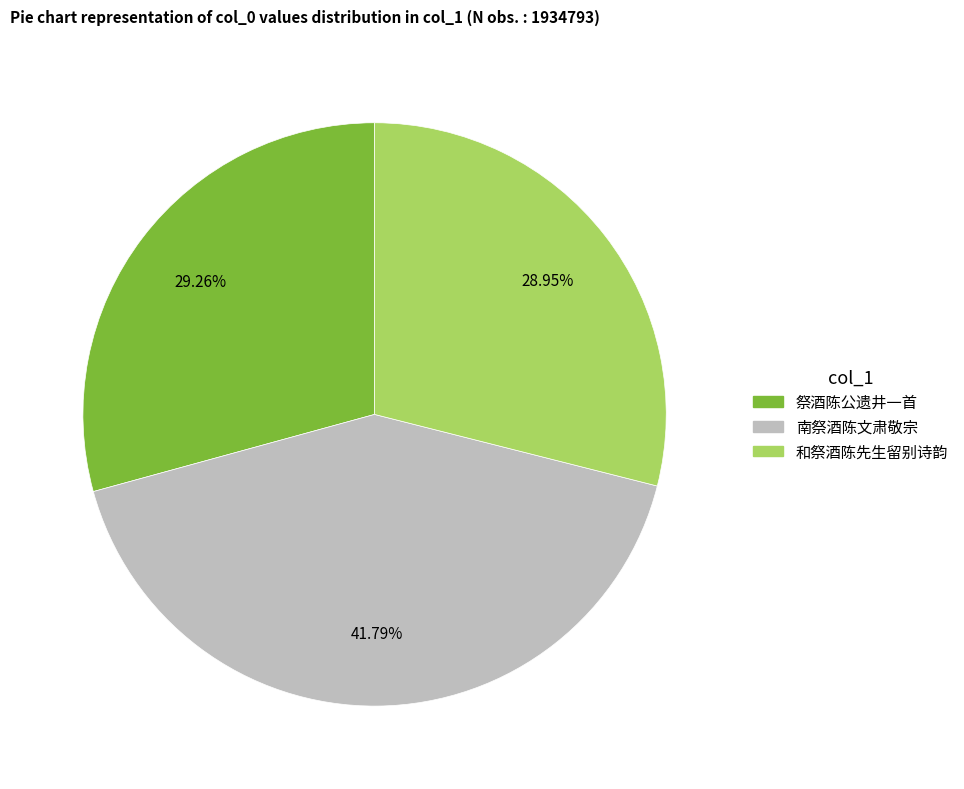

How much of the chart is everything except 南祭酒陈文肃敬宗?

58.2%